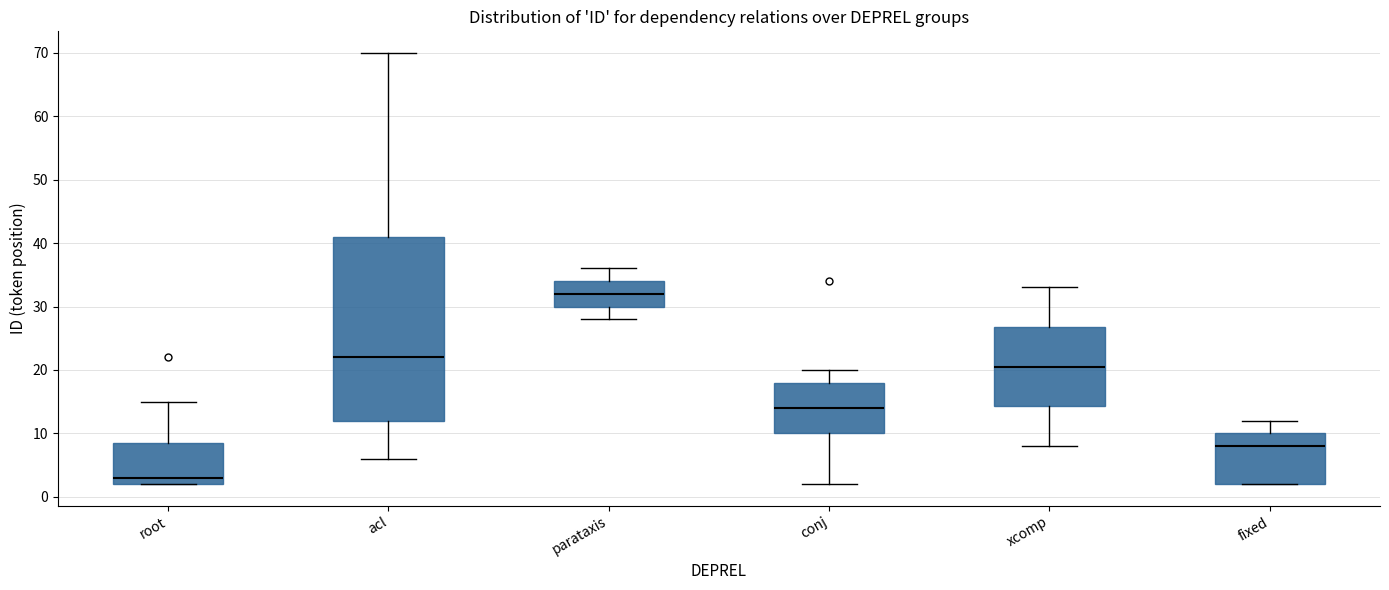

Where does the upper whisker of the box for acl end on the y-axis? The values are not printed on the chart, so give them approximately, as read against the axis.

70